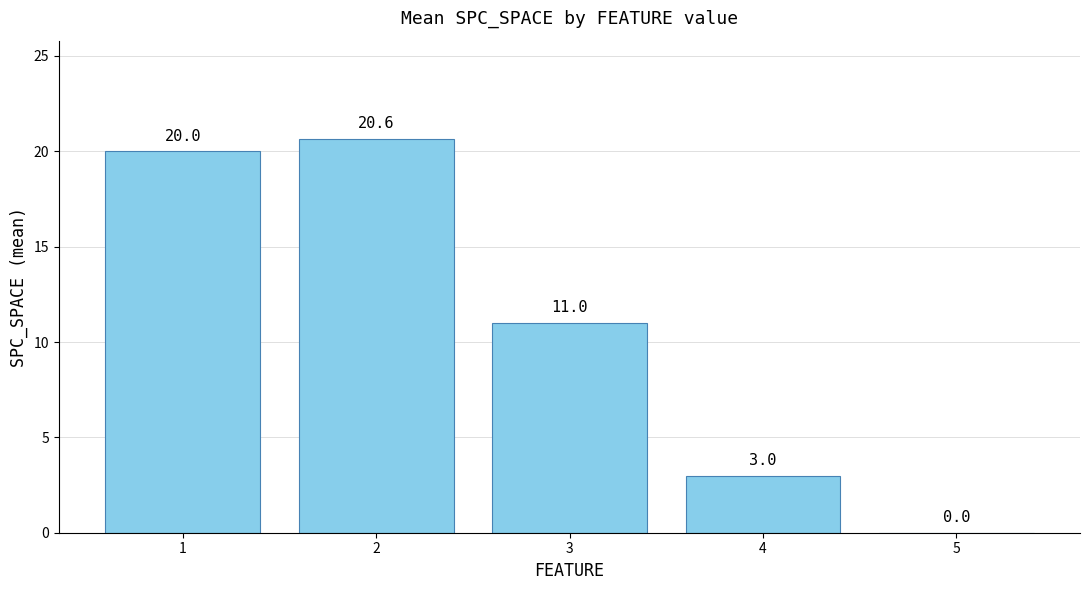

Reading right to left, extract all data points from this chart.

0.0	3.0	11.0	20.6	20.0